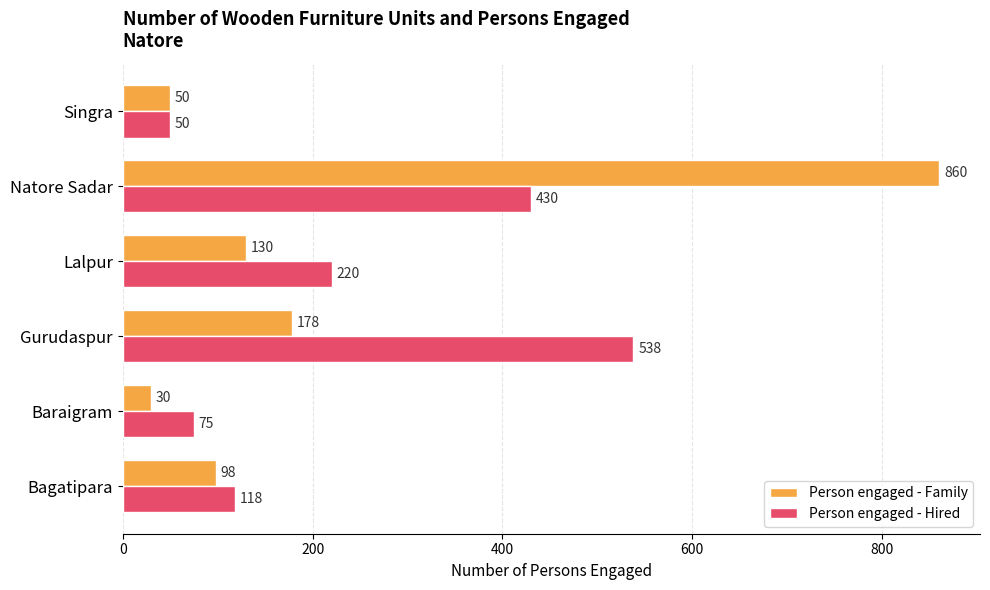

At which label does Person engaged - Hired reach its peak?

Gurudaspur